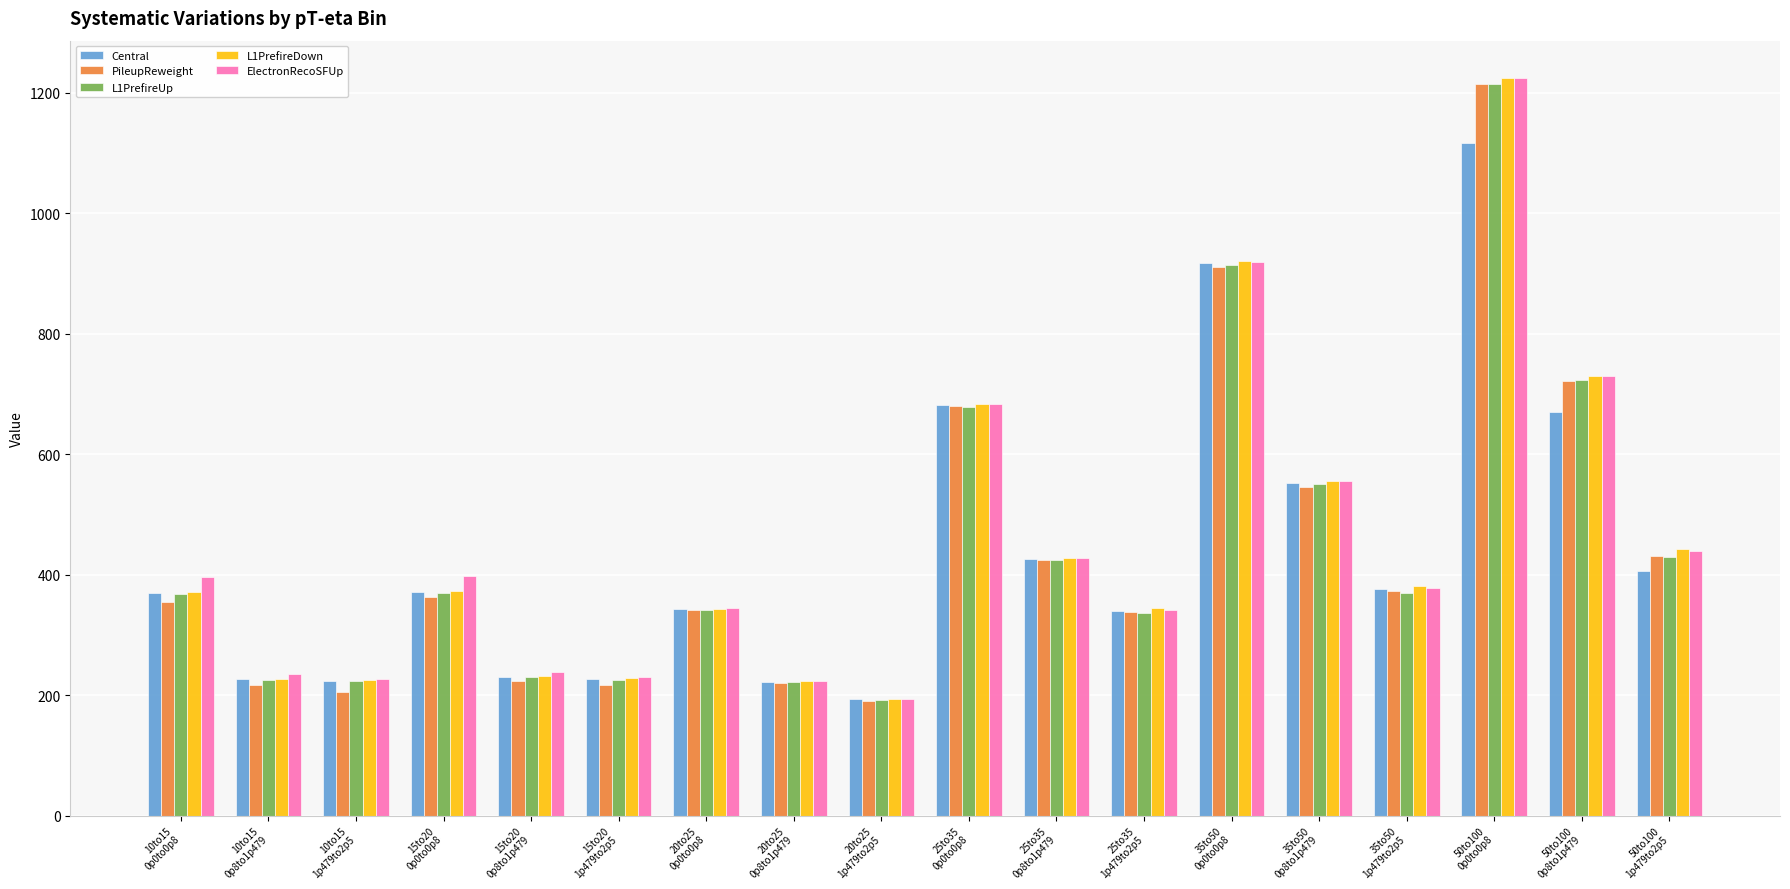

What is the average value of the L1PrefireUp series?

446.6